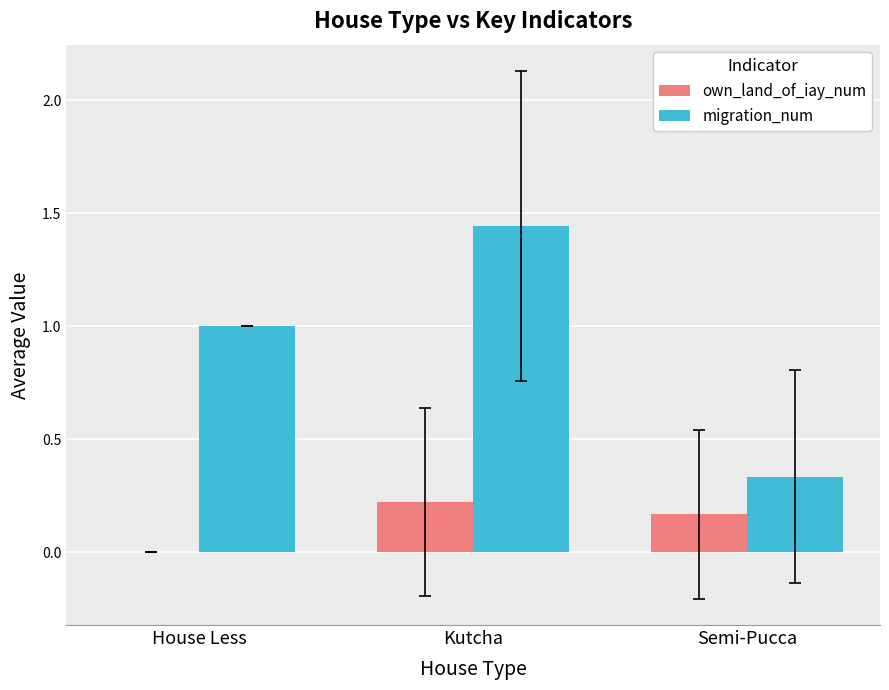

At which category is the sum across all series the highest?

Kutcha